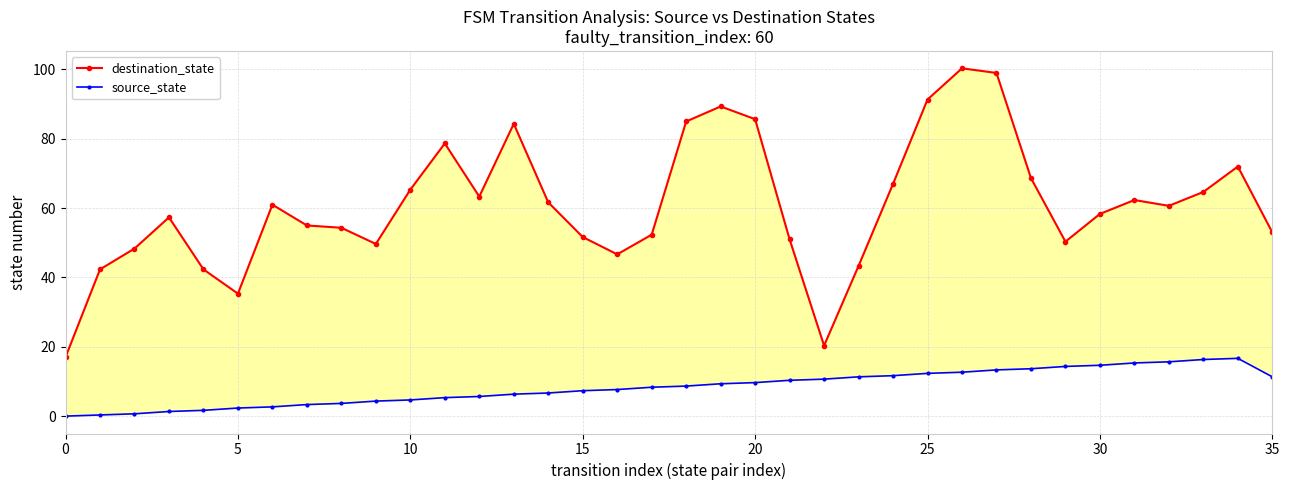

Between 5 and 21, which is larger?

21